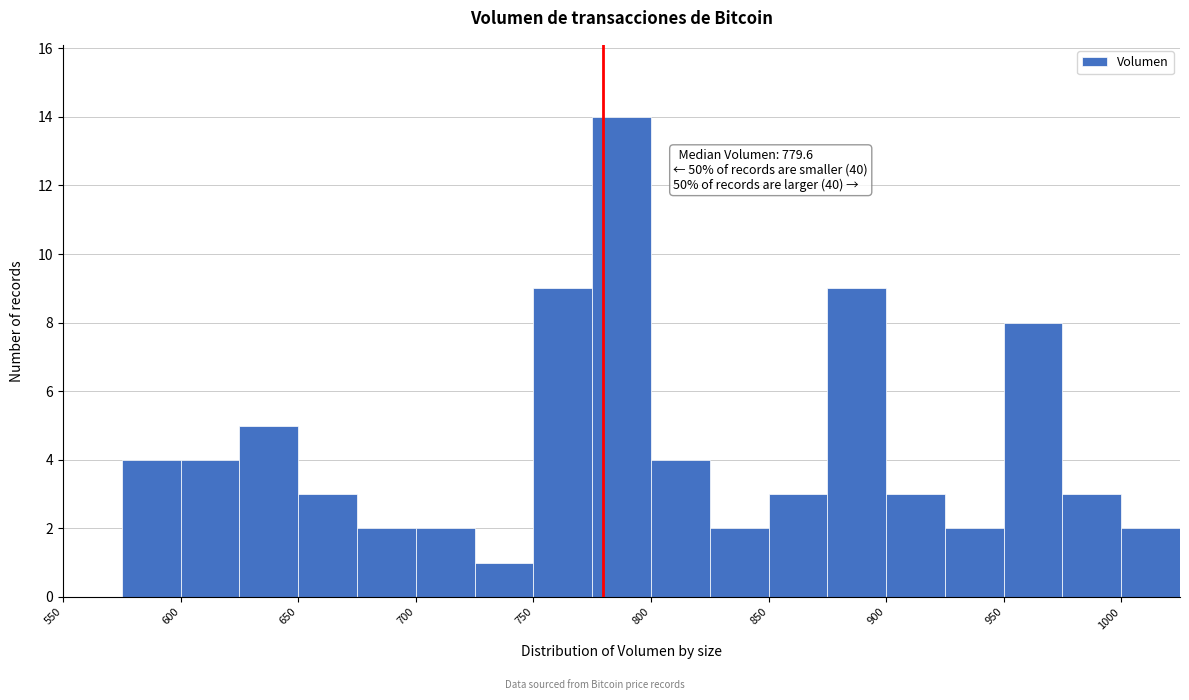

Over which range of the x-axis is the bar tallest?

775 to 800